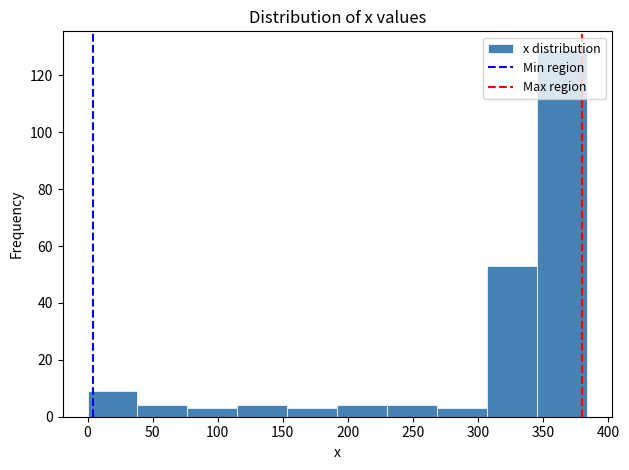

Over which range of the x-axis is the bar tallest?

345 to 385